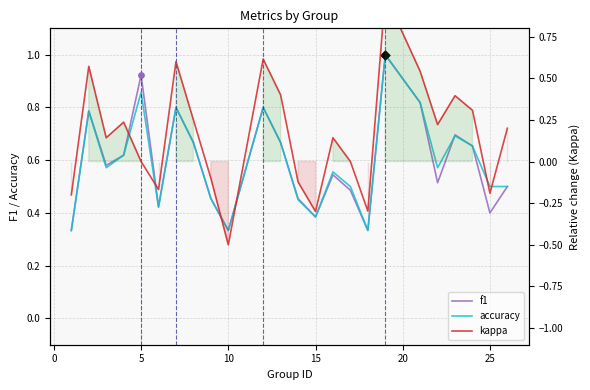

Which series contains the highest Y value?

f1